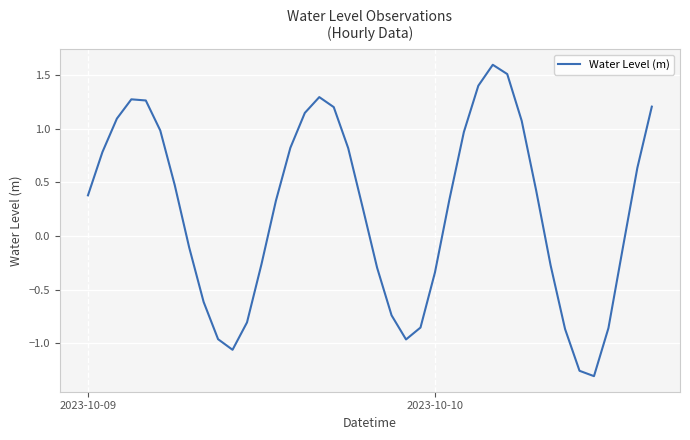

True or false: there are more than 2 points higher than both neighbors.

True